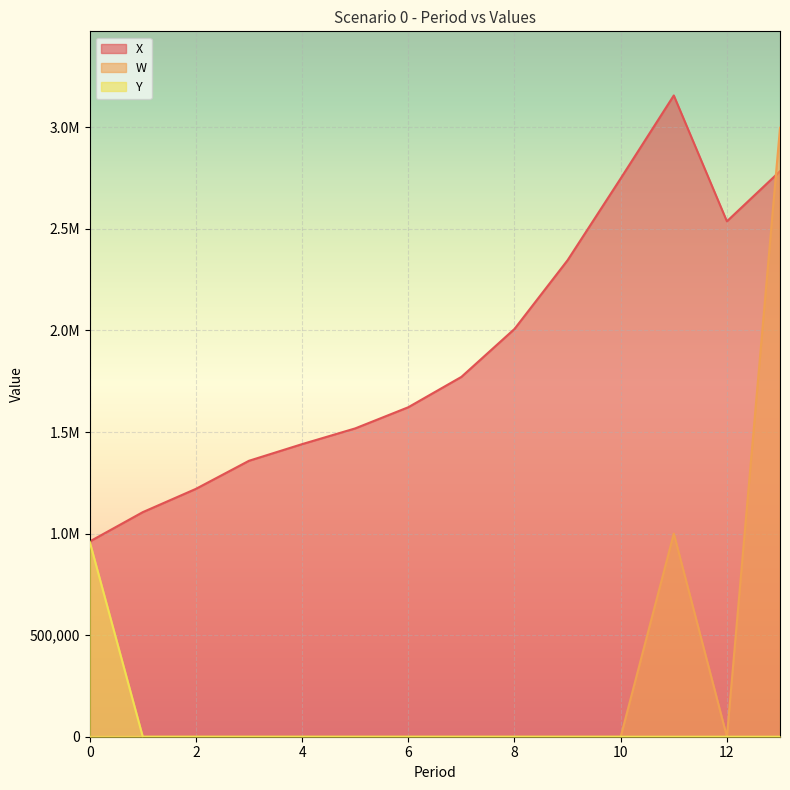

Which has a higher value, 8 or 11?

11